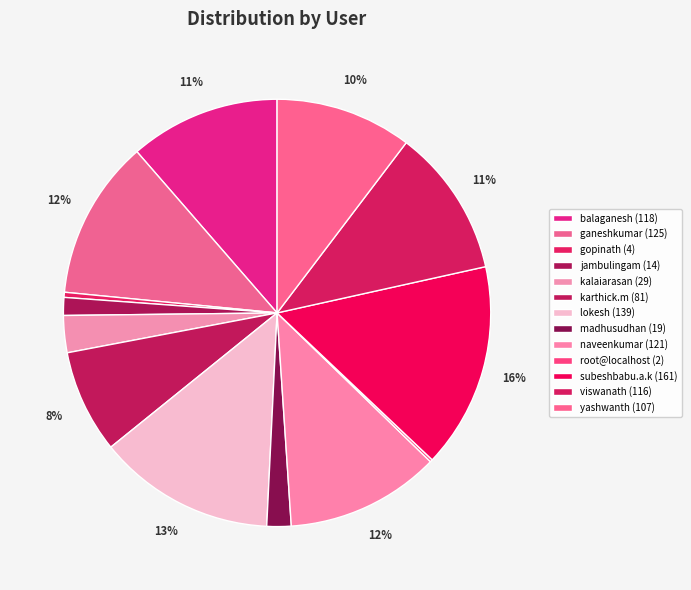

What is the total percentage of viswanath and madhusudhan?

13.0%